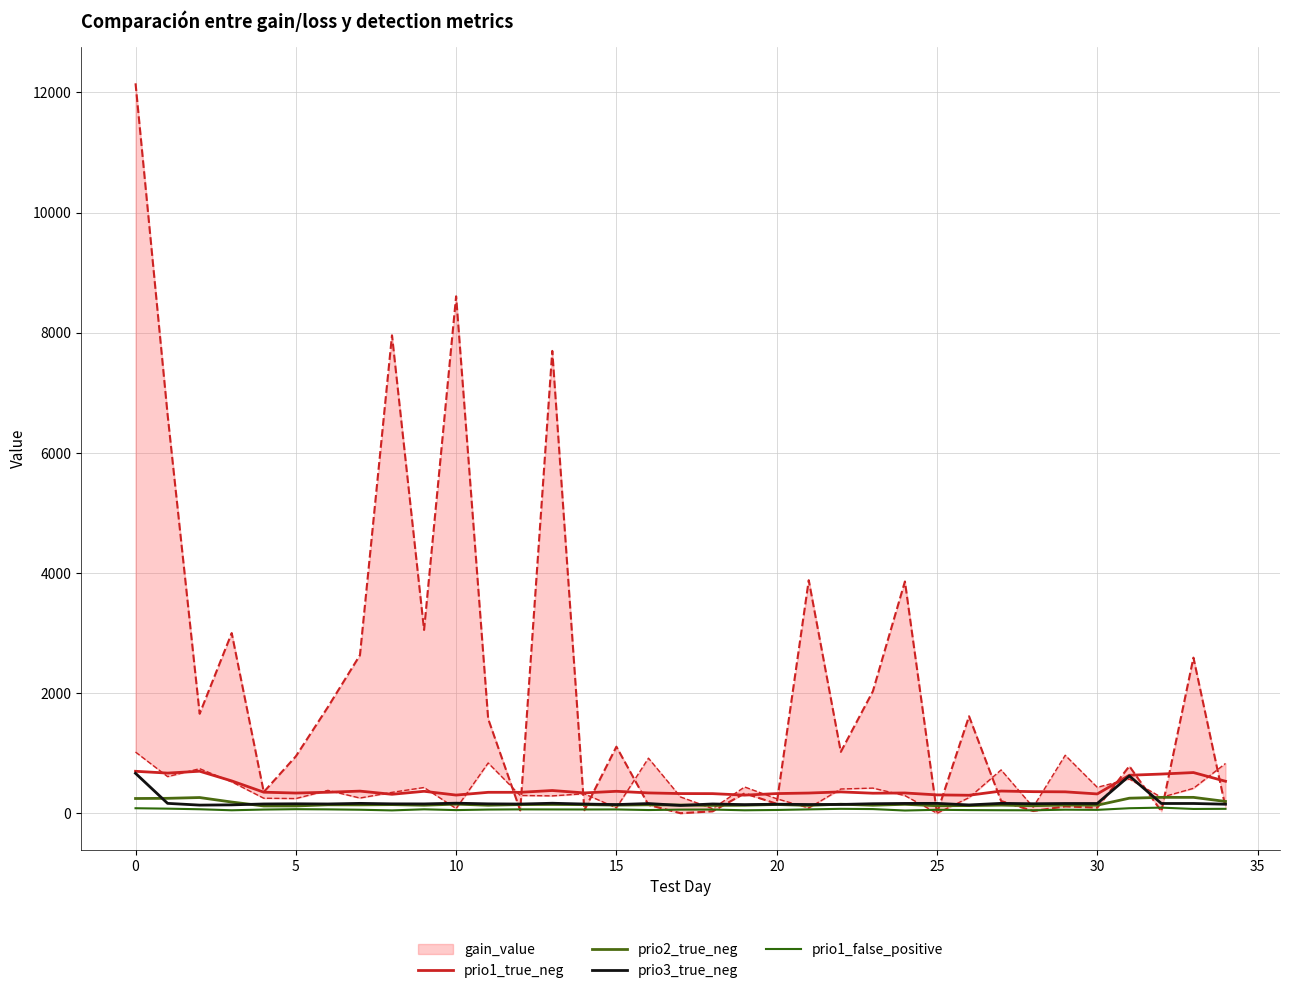

What is the spread (max minus min) of values at 24?

292